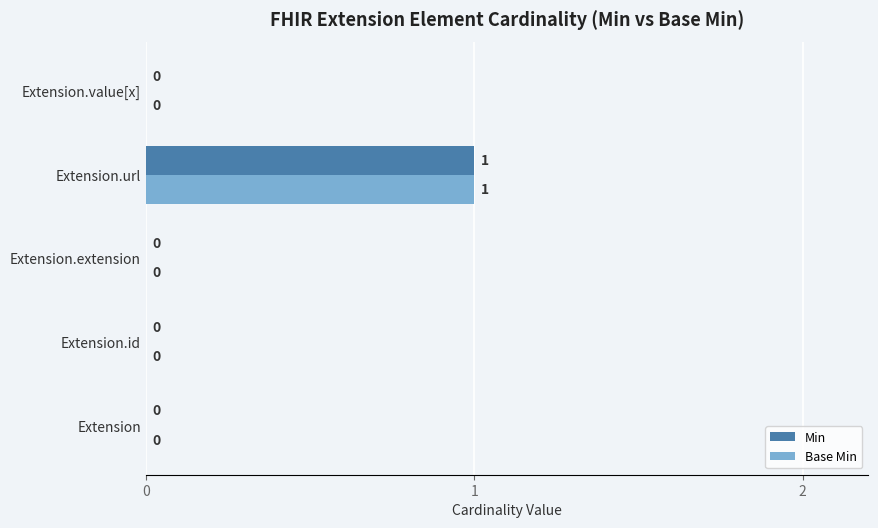

At which category is the sum across all series the highest?

Extension.url